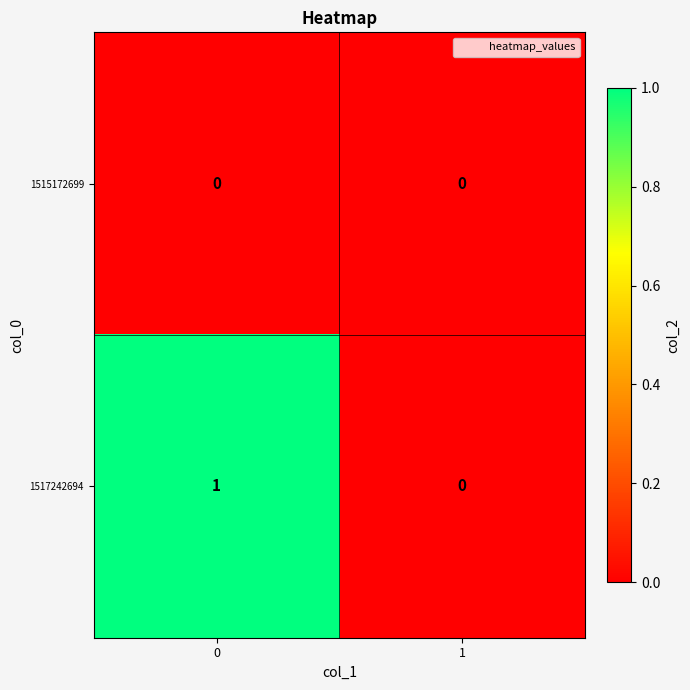

Reading left to right, extract all data points from this chart.

1515172699: 0=0	1=0
1517242694: 0=1	1=0